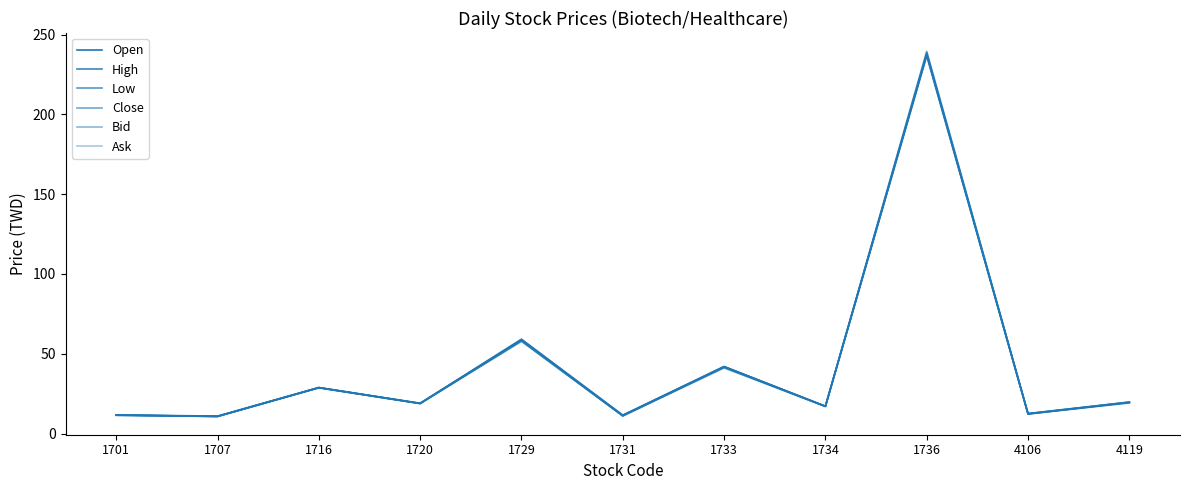

Which has a higher value, 1733 or 4119?

1733